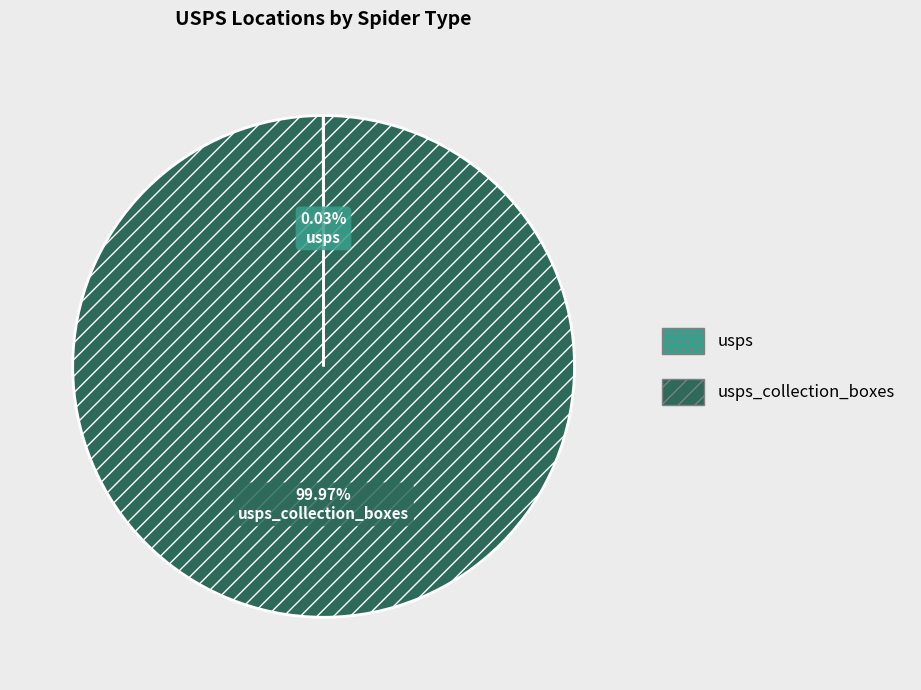

Is there any slice that represents more than half of the pie?

Yes